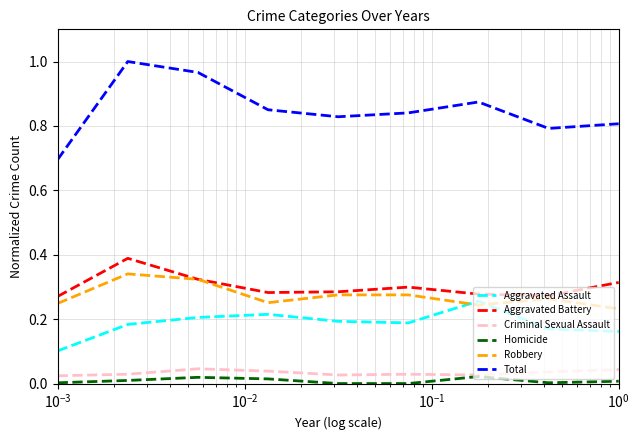

What is the difference between the second highest and second lowest values in the Robbery series?

0.1